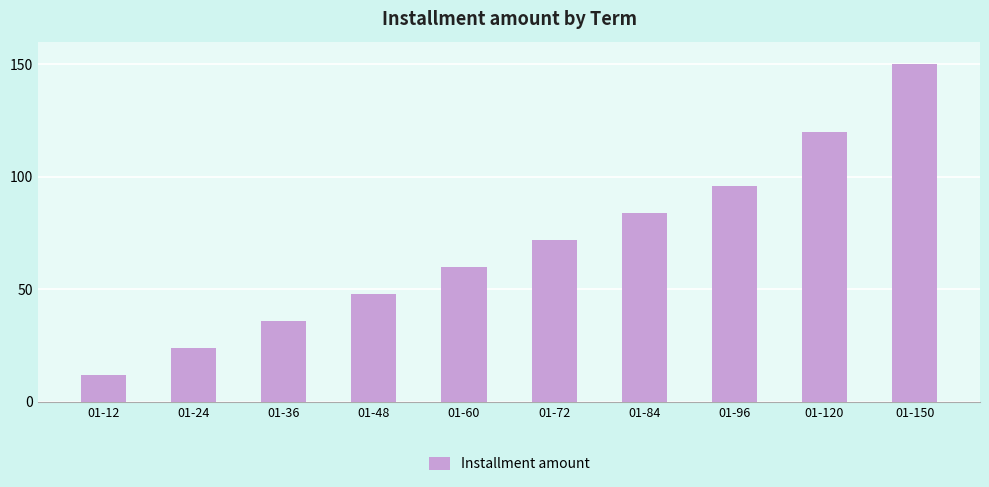

What is the value of the 9th bar from the left?

120